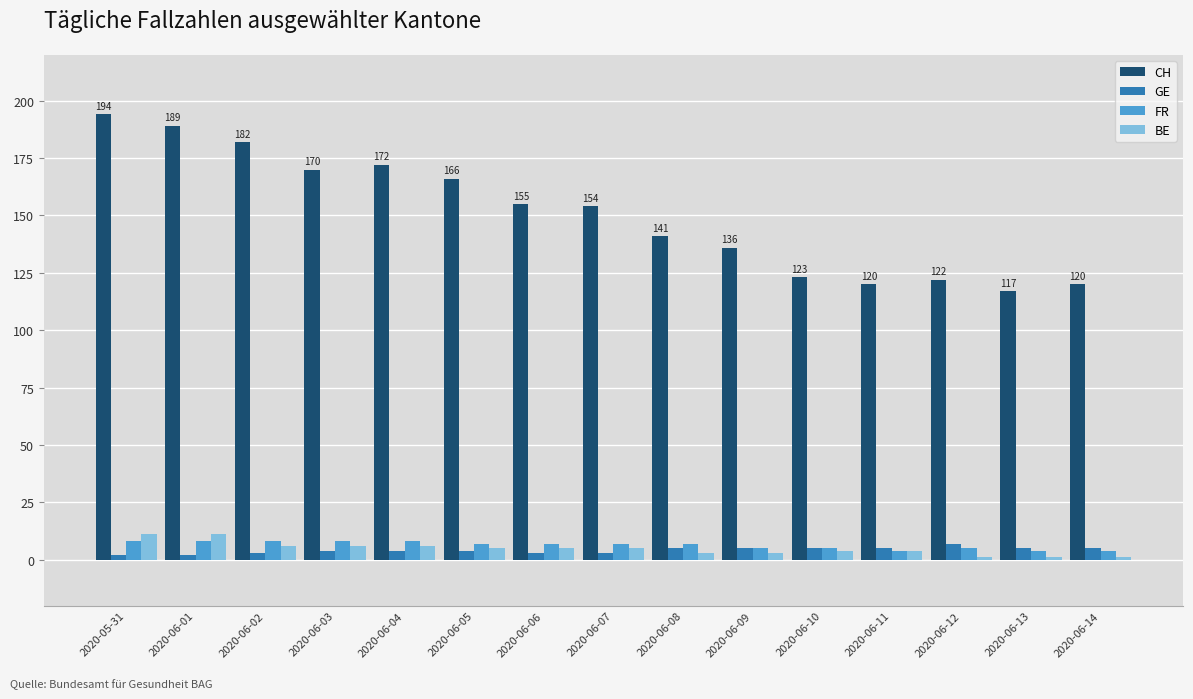

Count the BE values in the range 3 to 6.

10